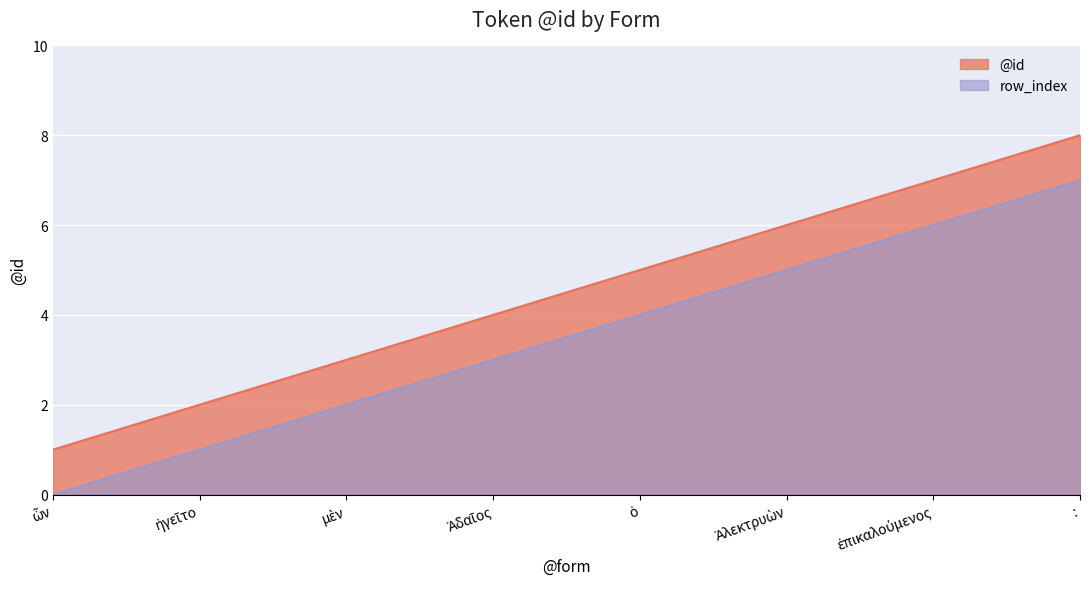

How many values in row_index are above zero?

7